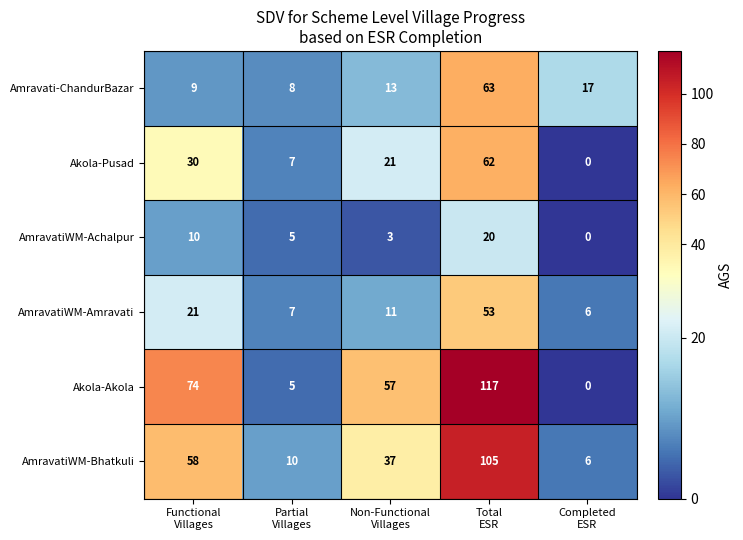

What is the difference between the maximum and second lowest values in the Akola-Akola series?

112